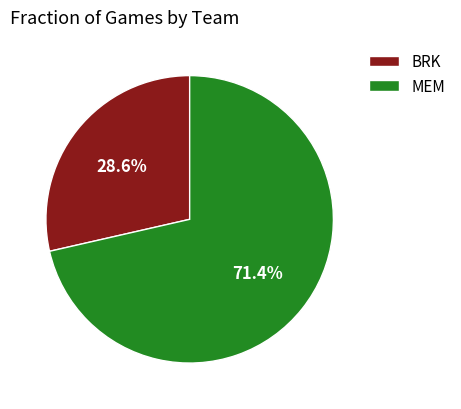

Between BRK and MEM, which is larger?

MEM